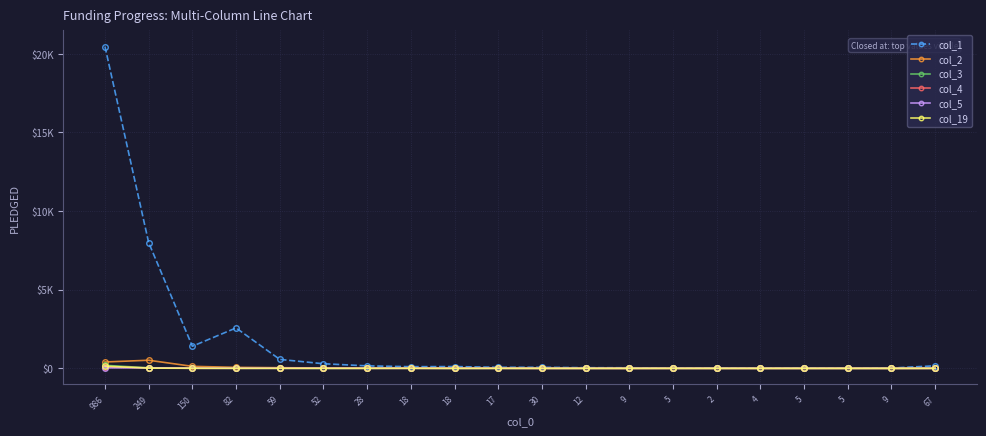

Does the chart have visible grid lines?

Yes